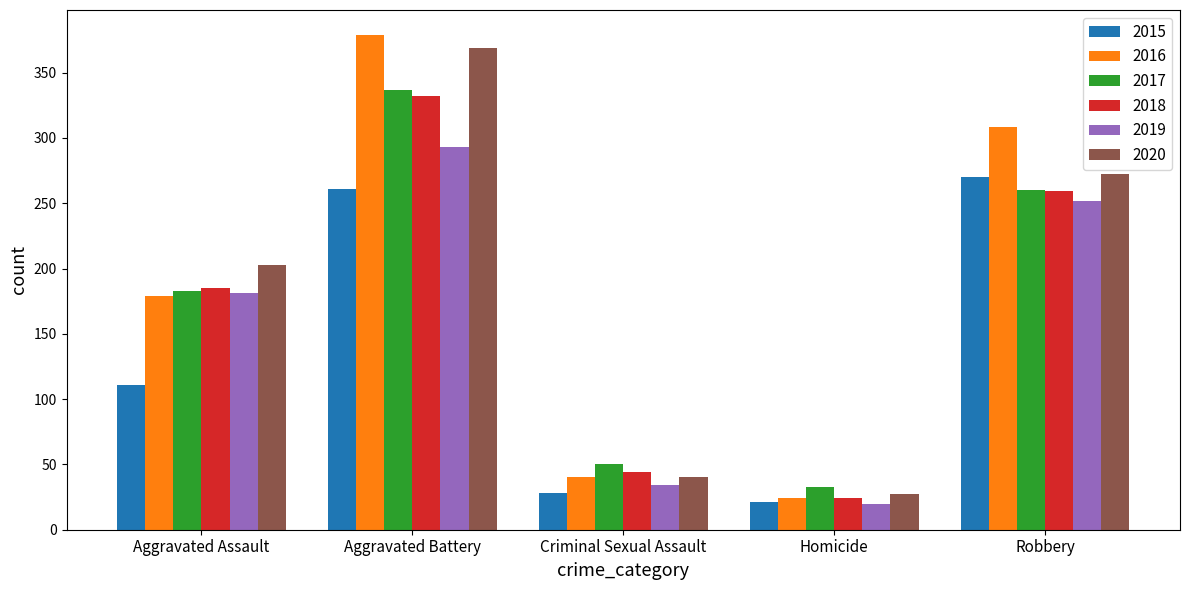

What is the label of the 2nd bar from the right?

Homicide